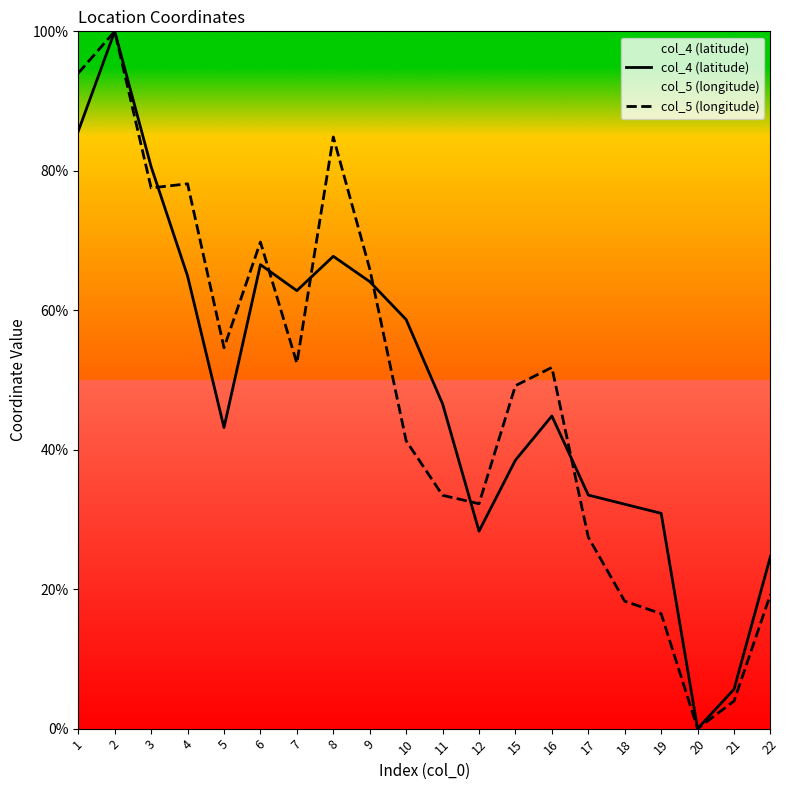

How many categories are shown in the chart?

20